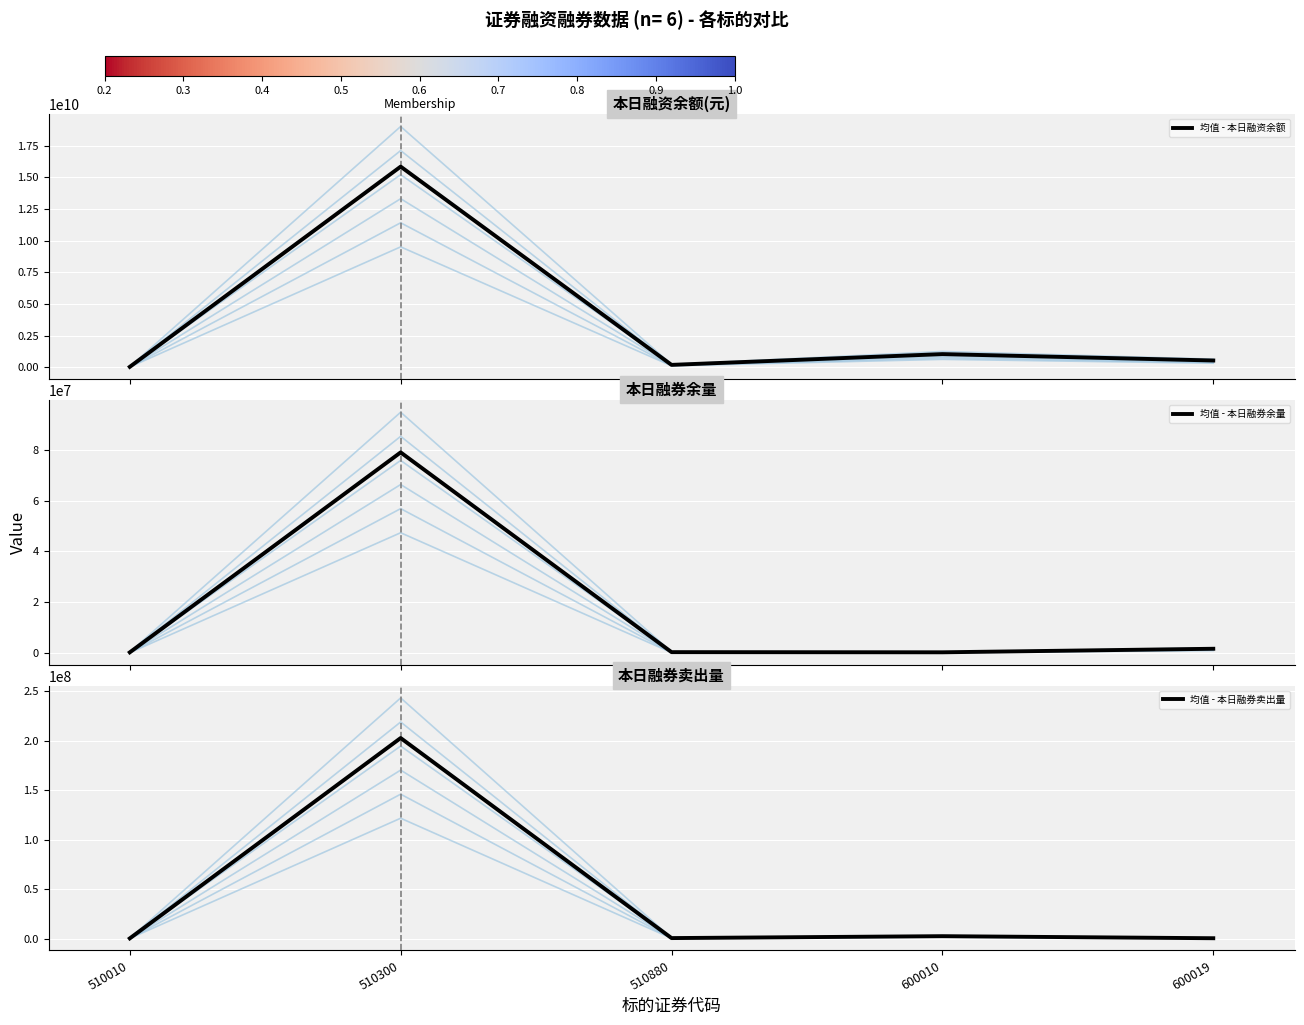

Which series has the largest range (max minus min)?

均值 - 本日融资余额